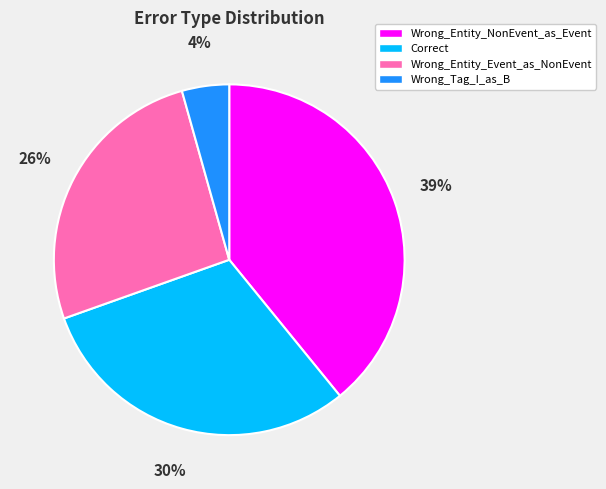

To the nearest percent, what portion does Wrong_Entity_Event_as_NonEvent represent?

26%